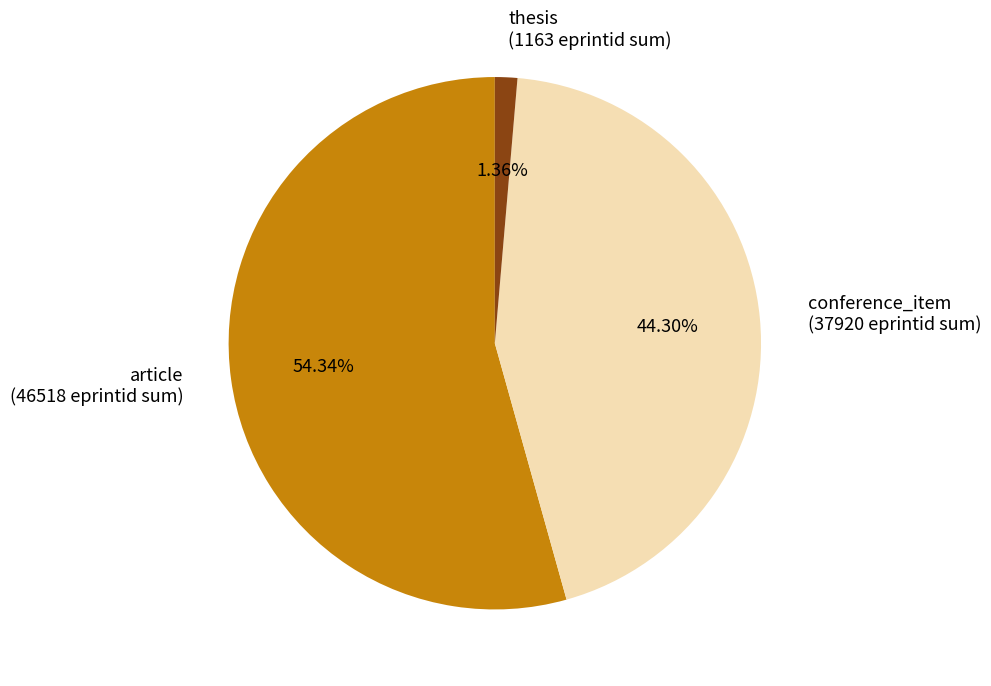

Which slice is the largest?

article (46518 eprintid sum)